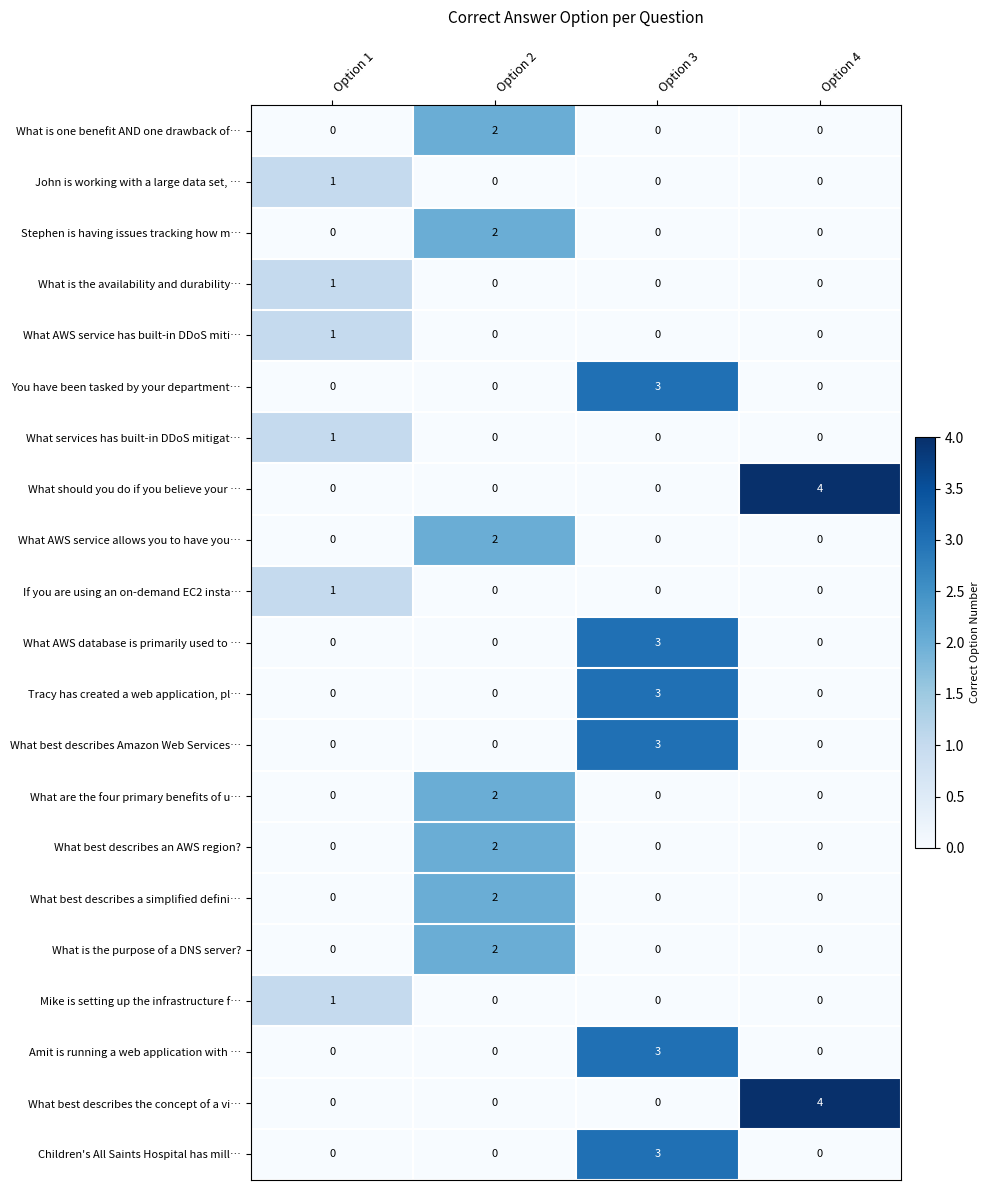

The value of If you are using an on-demand EC2 insta… at Option 4 is 0. True or false?

True